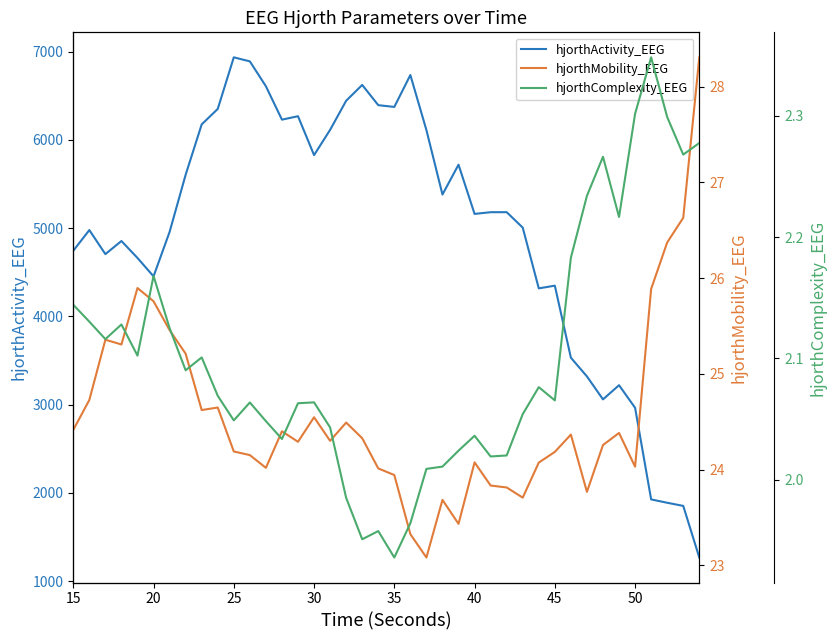

How many lines are shown in the chart?

3